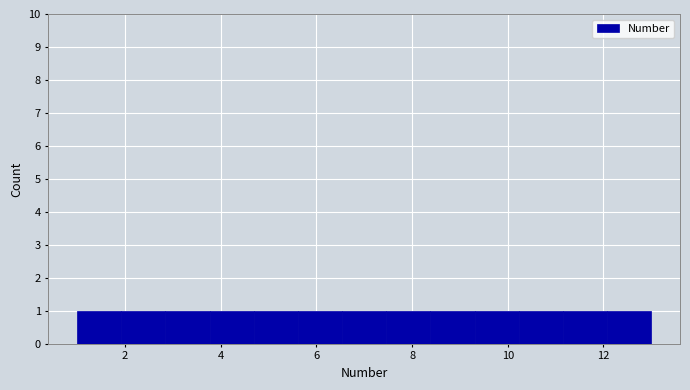

What is the height of the bar covering 2.8 to 3.8 on the x-axis? Neither the bar edges nor the heights are printed on the chart, so give them approximately, as read against the axes.

1